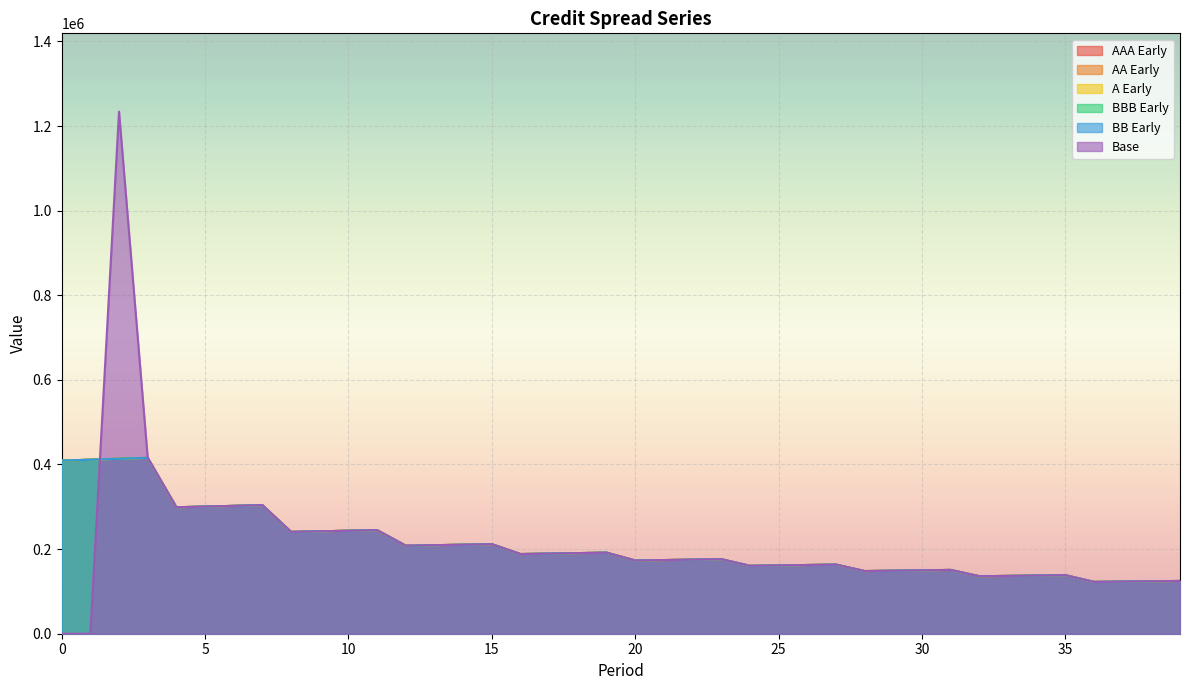

At which category is the sum across all series the highest?

2